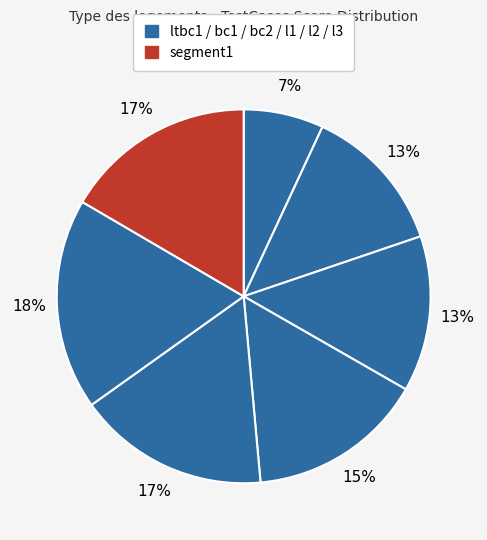

How many segments does this pie chart have?

7